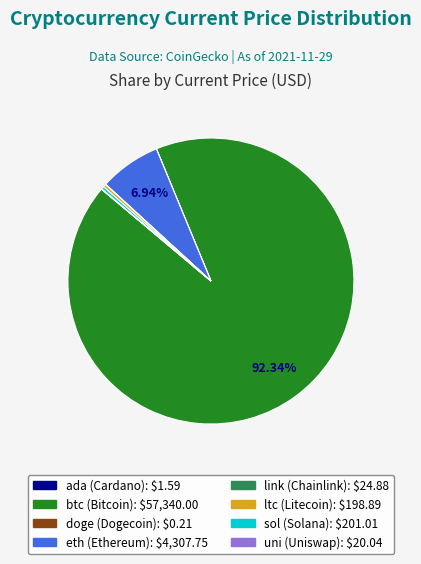

Does btc represent more than half of the total?

Yes